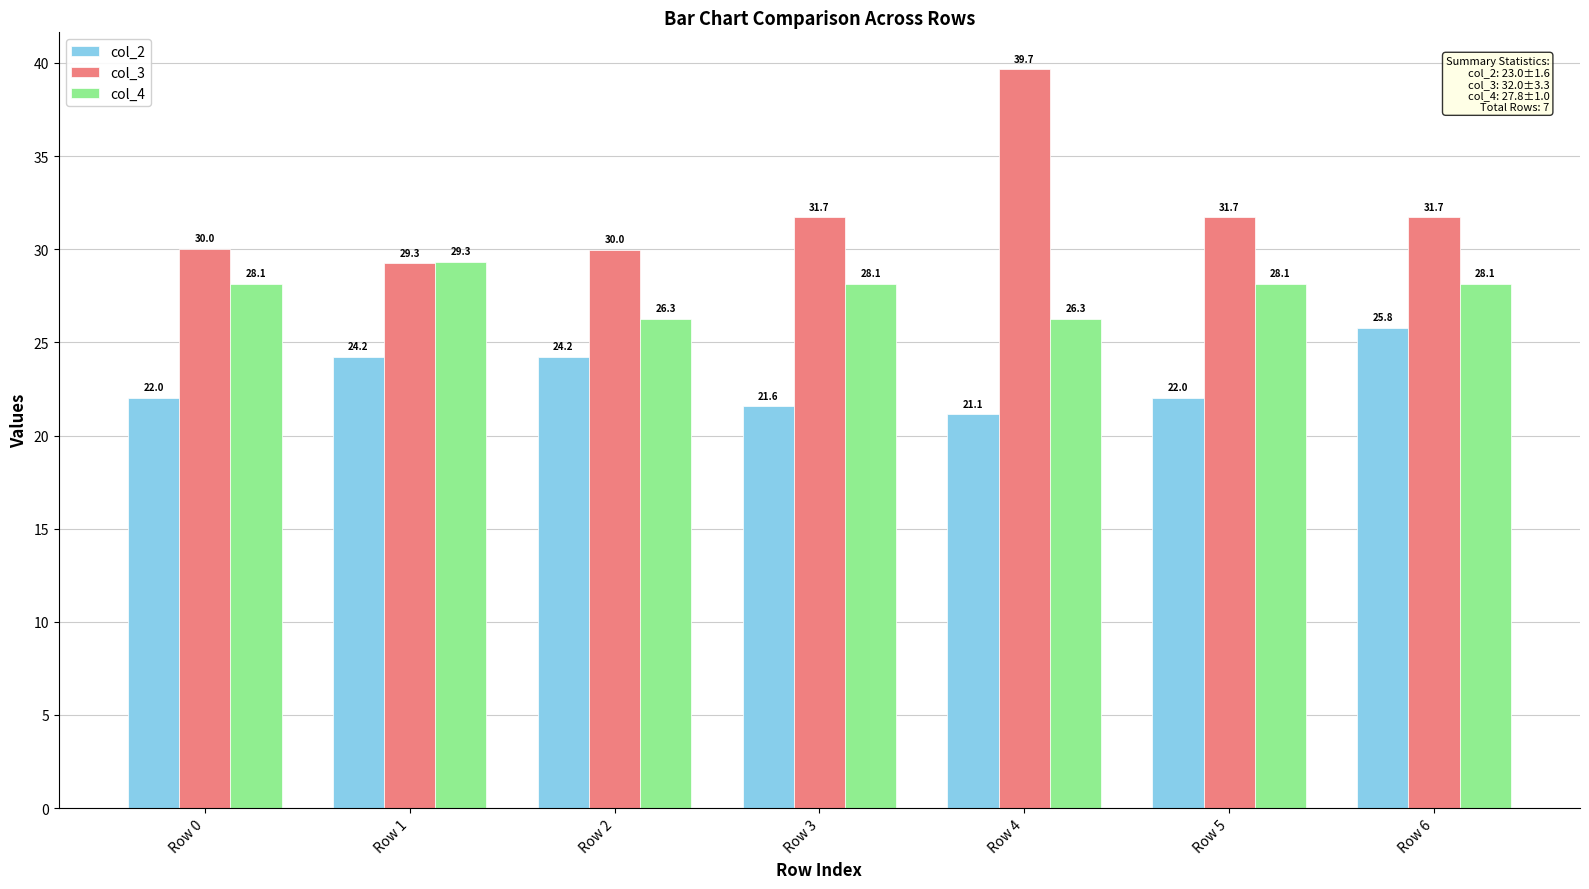

What is the approximate value of col_2 at Row 1?

24.2